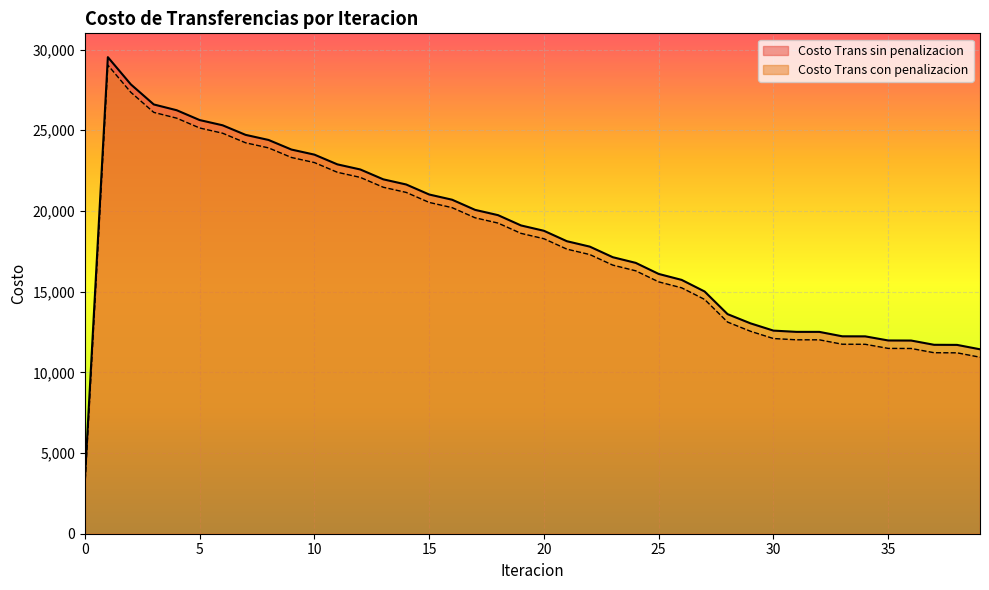

Which has a higher value, 6 or 21?

6